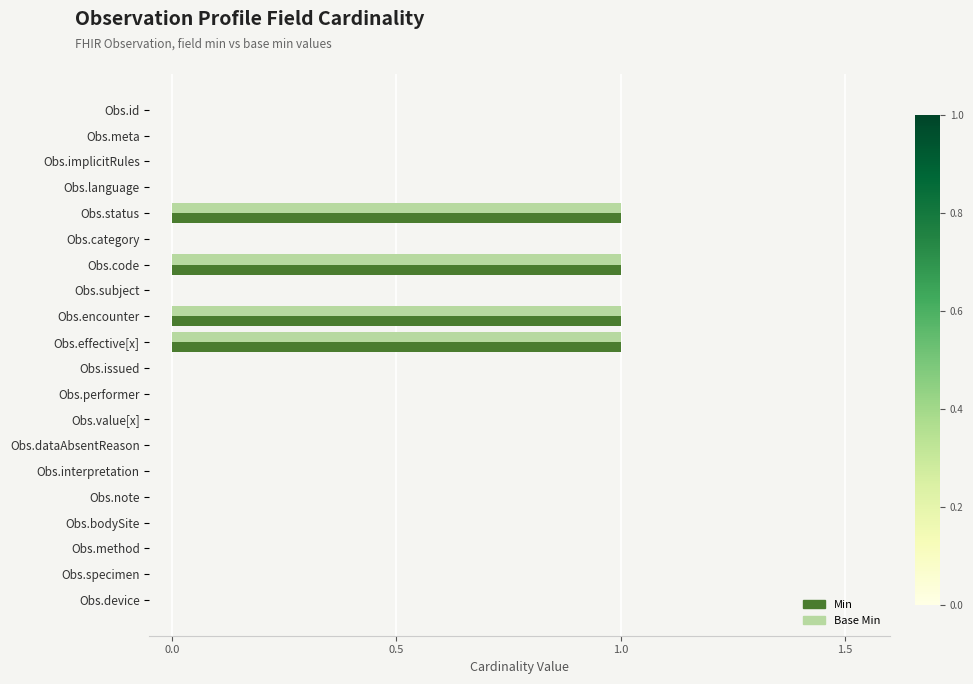

The Min series shows -1 at Obs.meta. True or false?

False